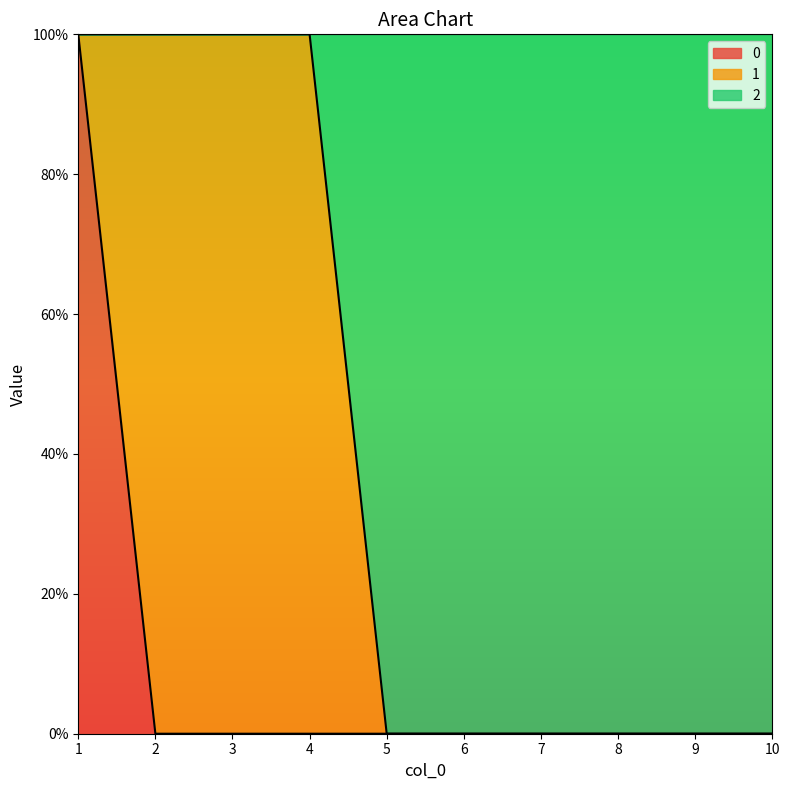

What is the difference between the 2 values at 2 and 10?

1